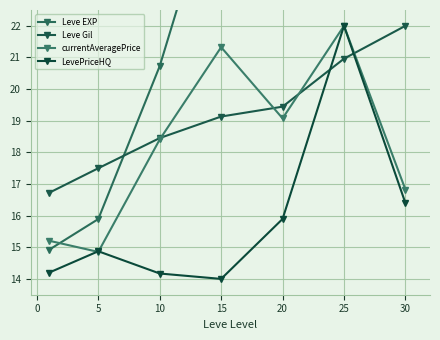

What are all the series names shown in the legend?

Leve EXP, Leve Gil, currentAveragePrice, LevePriceHQ